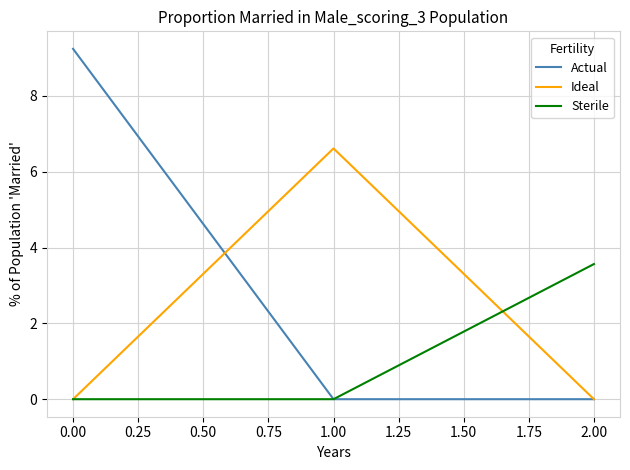

How many distinct data groups are displayed?

3